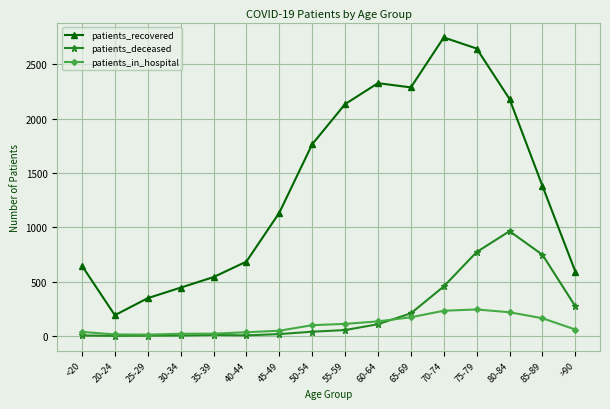

True or false: patients_recovered has more than 2 interior local peaks.

False